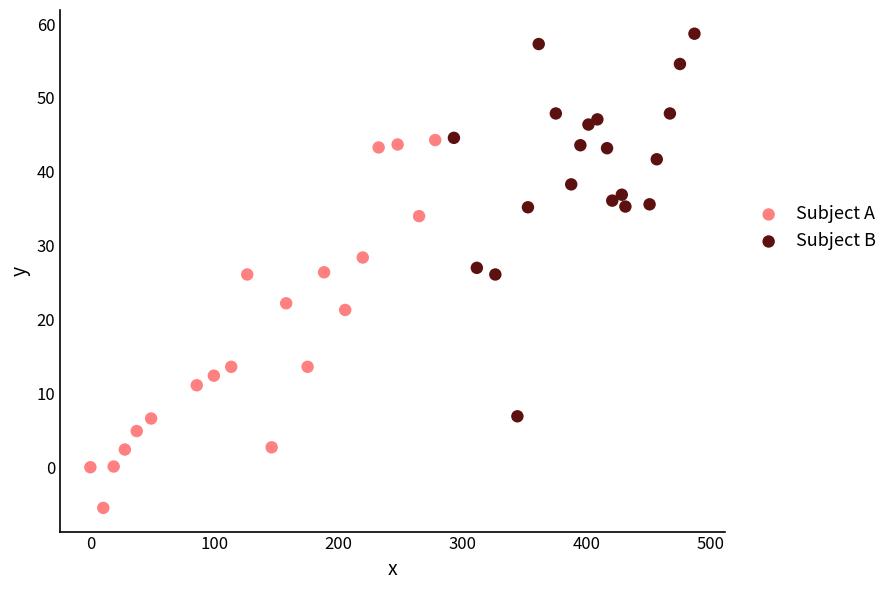

Which series contains the highest Y value?

Subject B